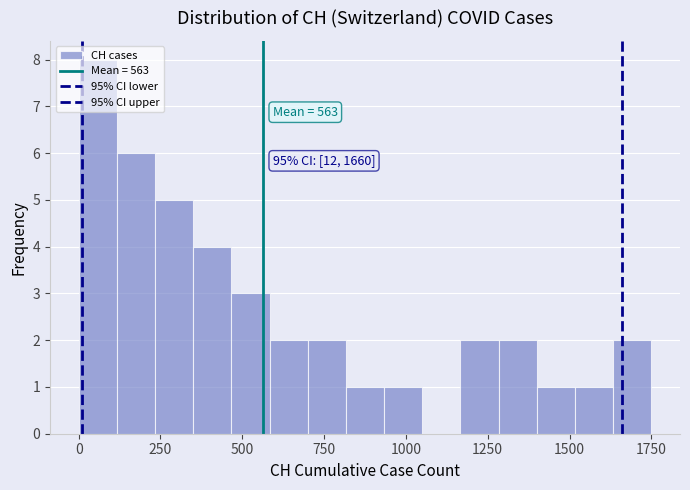

Around what value on the x-axis is the tallest bar? Give the approximate position of its centre, as read against the axis.

50